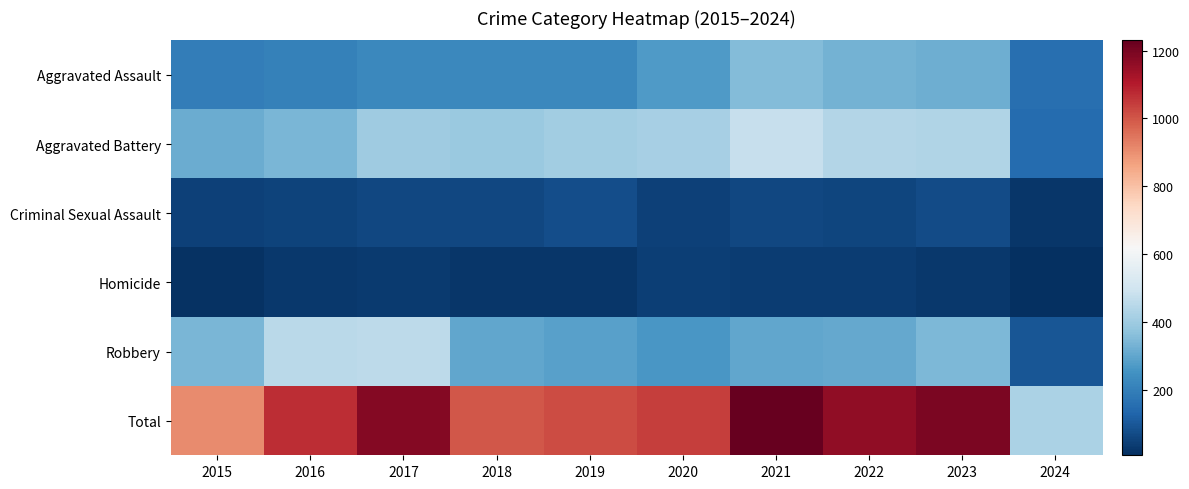

Which has a higher value, 2017 or 2023?

2023